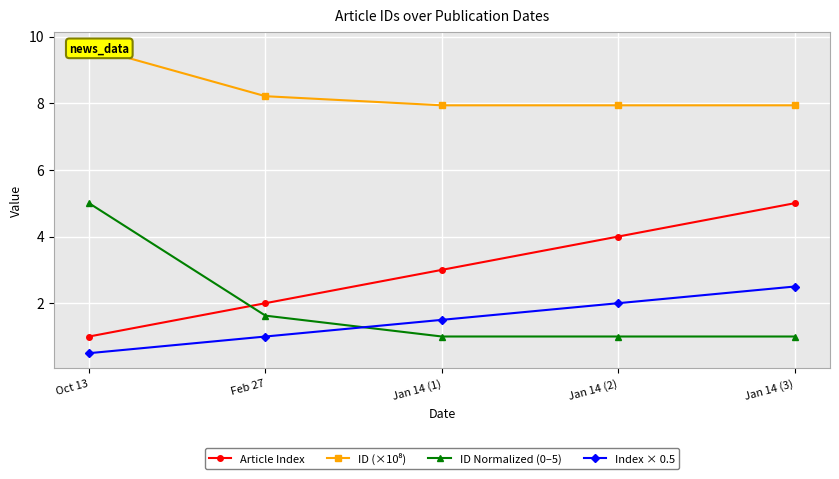

Which label corresponds to the largest value in the chart?

Oct 13